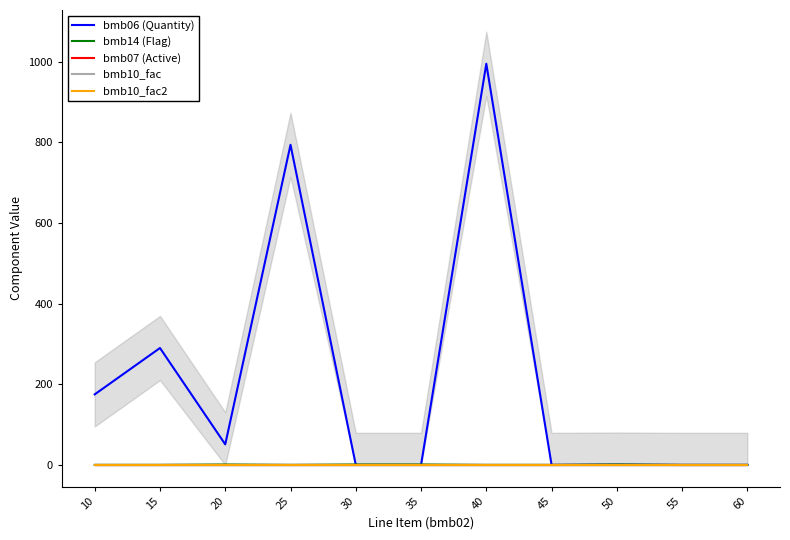

True or false: bmb07 (Active) has more than 2 interior local peaks.

False